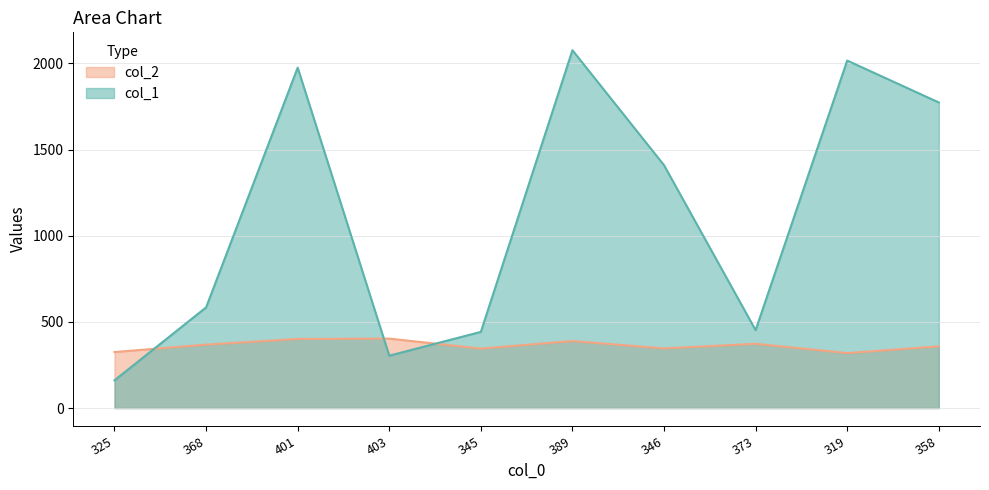

How many values in the col_1 series are below 1409?

5